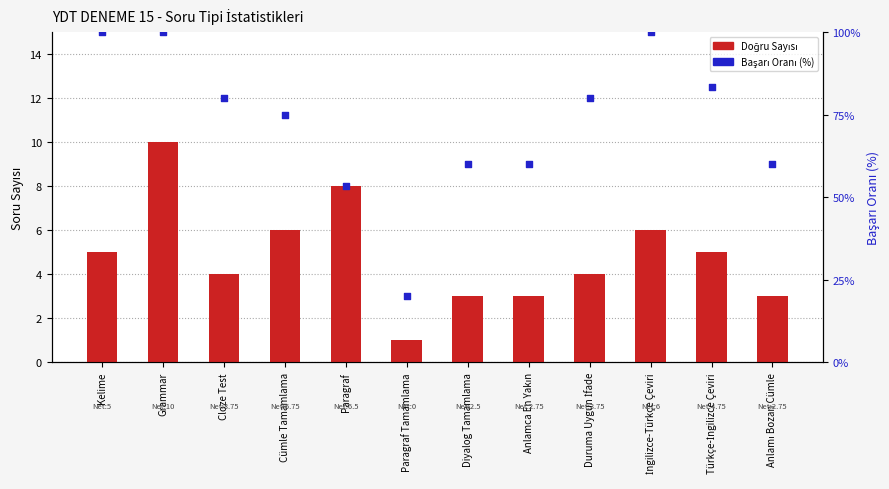

Is the value of Başarı Oranı (%) at Kelime greater than the value of True (Doğru) at Türkçe-İngilizce Çeviri?

Yes